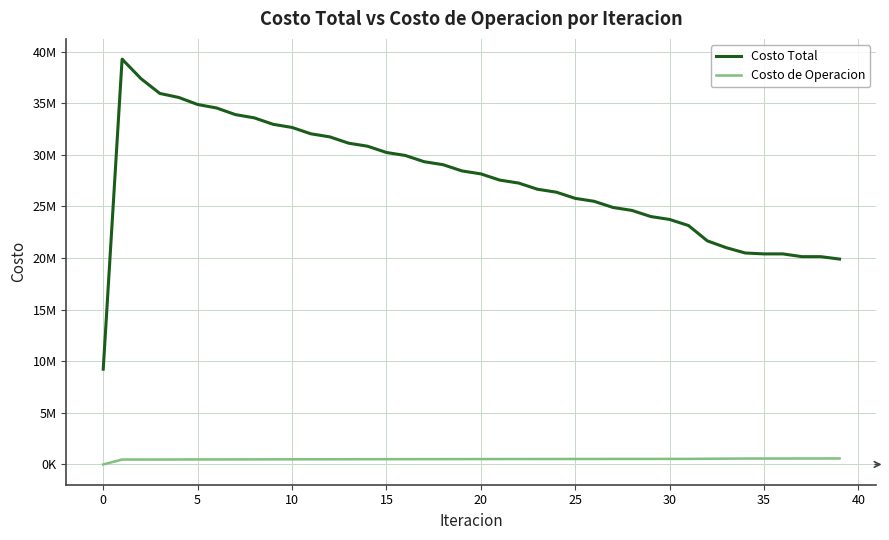

What is the sum of all Costo de Operacion values?

20395913.1